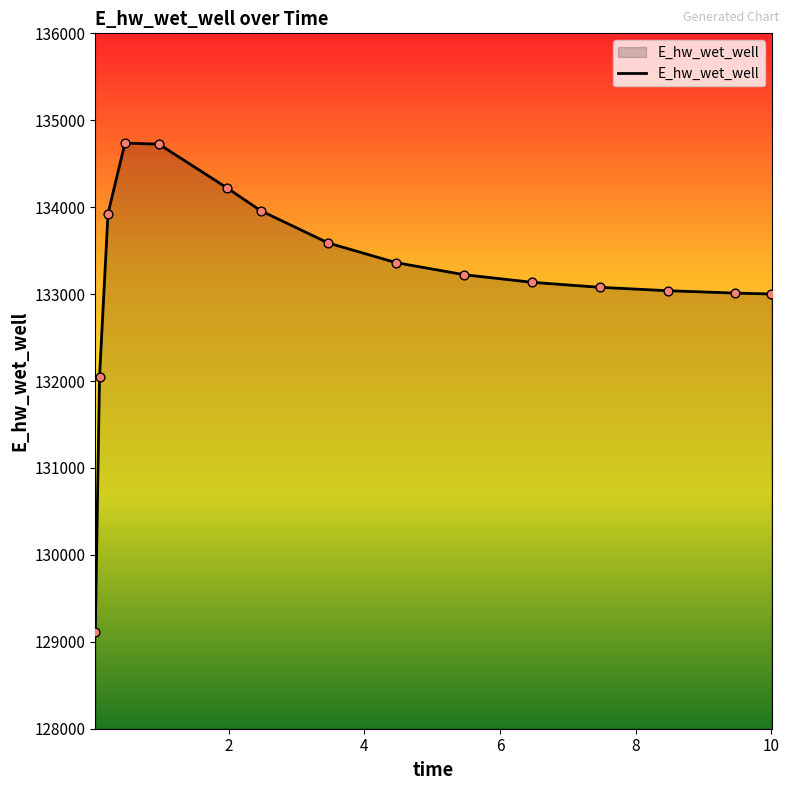

What is the minimum value shown in the chart?

129111.2